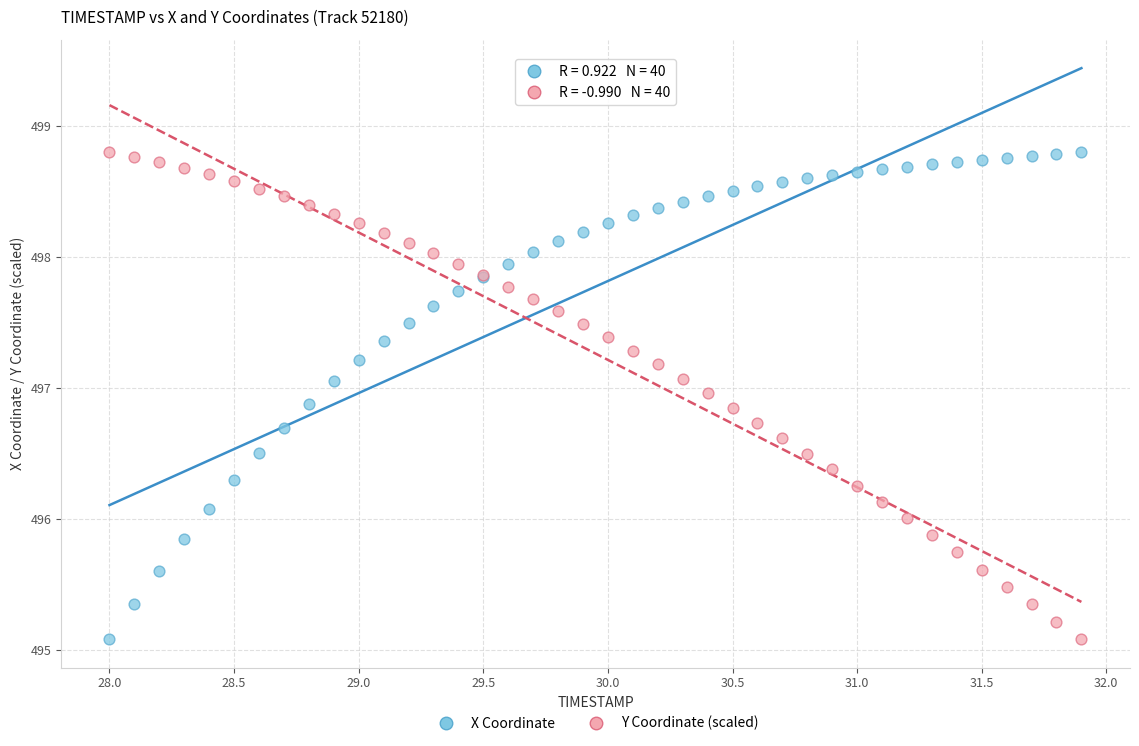

What is the X range (max minus min) for the scatter plot?

3.9